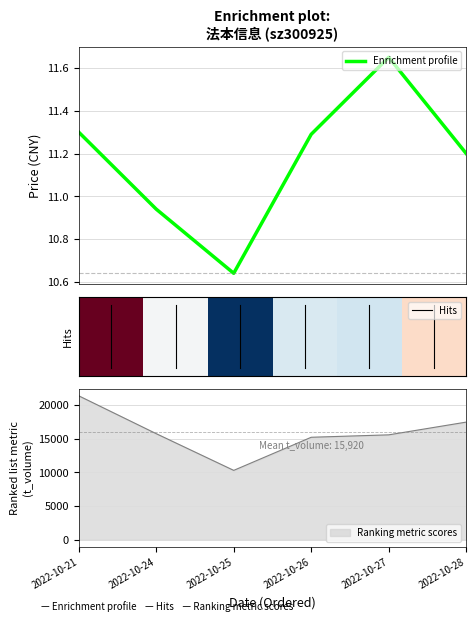

True or false: Enrichment profile has more than 0 points higher than both neighbors.

True